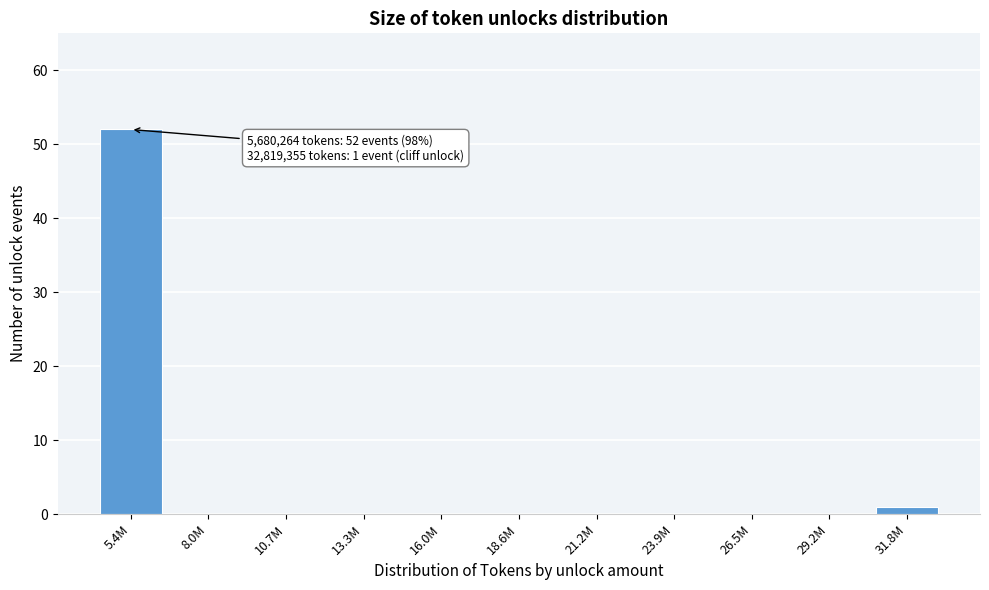

Reading left to right, what are all the values shown in this chart?

5.4M=52	8.0M=0	10.7M=0	13.3M=0	16.0M=0	18.6M=0	21.2M=0	23.9M=0	26.5M=0	29.2M=0	31.8M=1